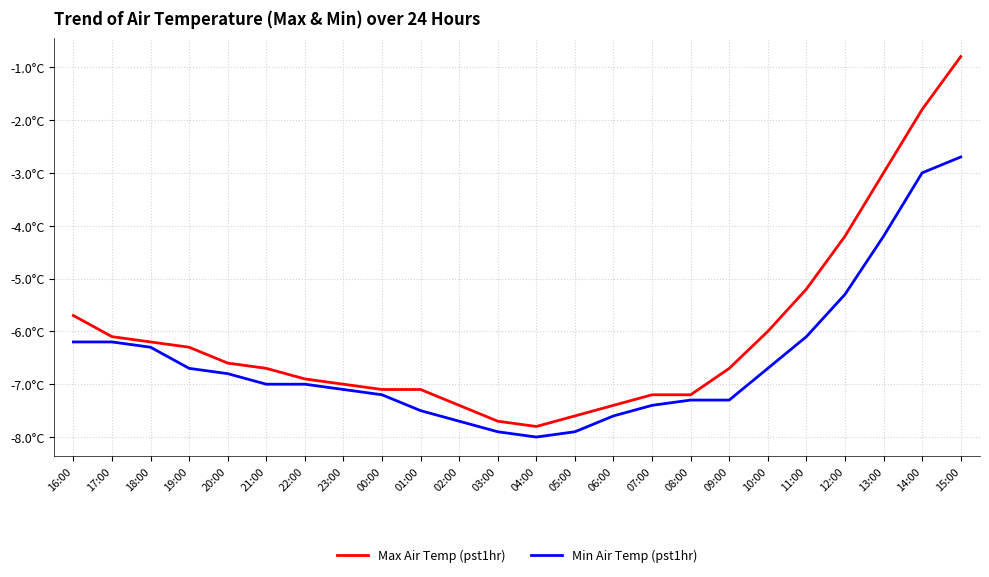

What is the value of the Min Air Temp (pst1hr) point at the 15th from the left?

-7.6